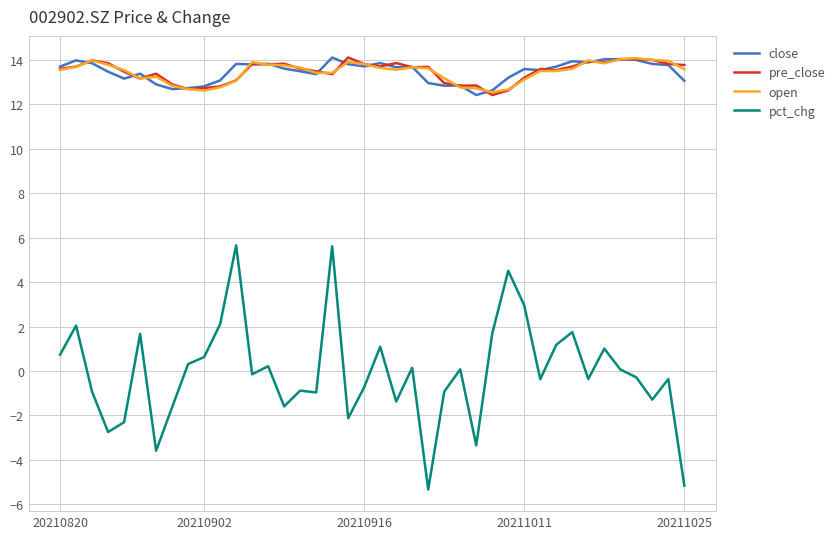

True or false: open and pct_chg intersect in this chart.

False